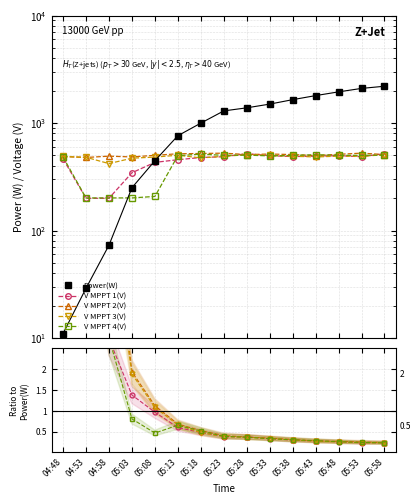

What position from the left is 05:18?

7